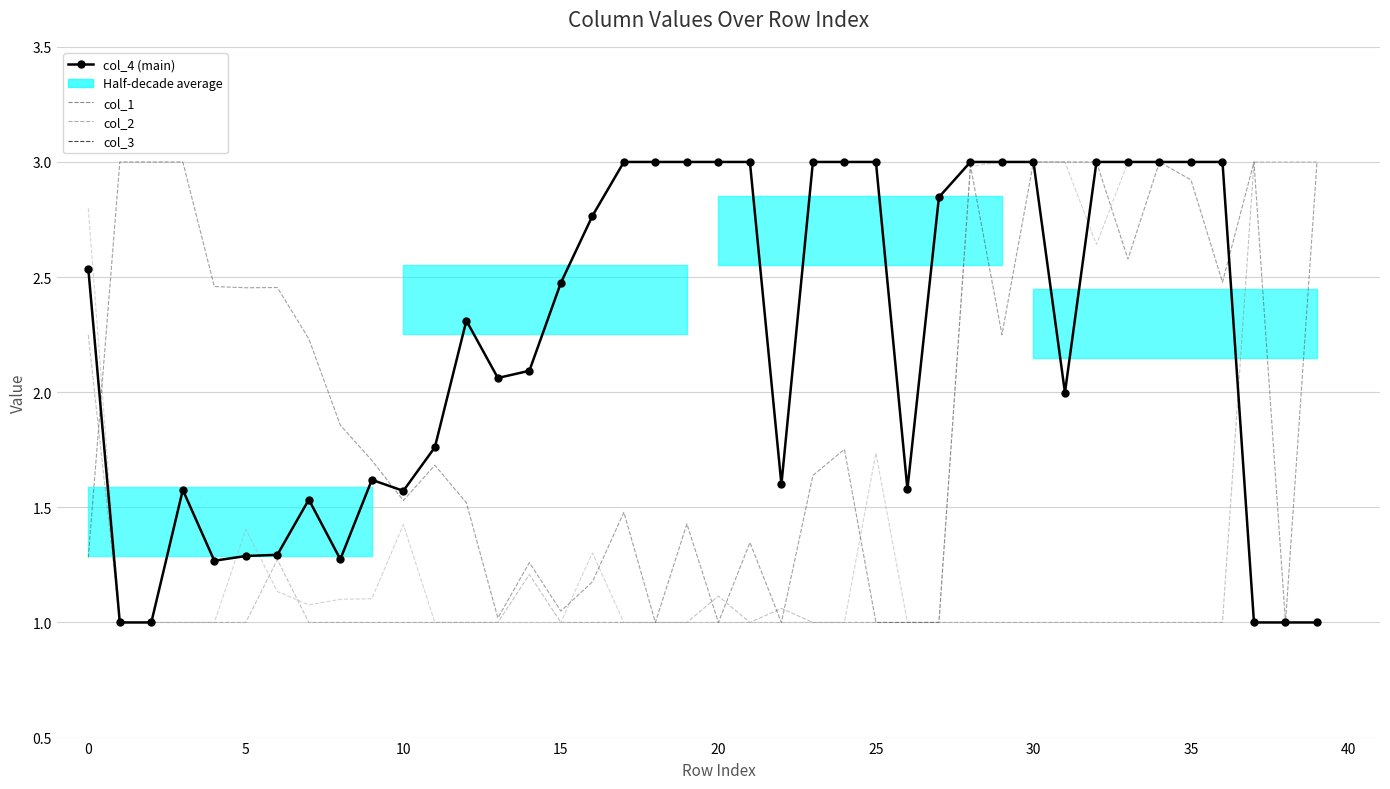

At which label does col_3 reach its minimum?

18